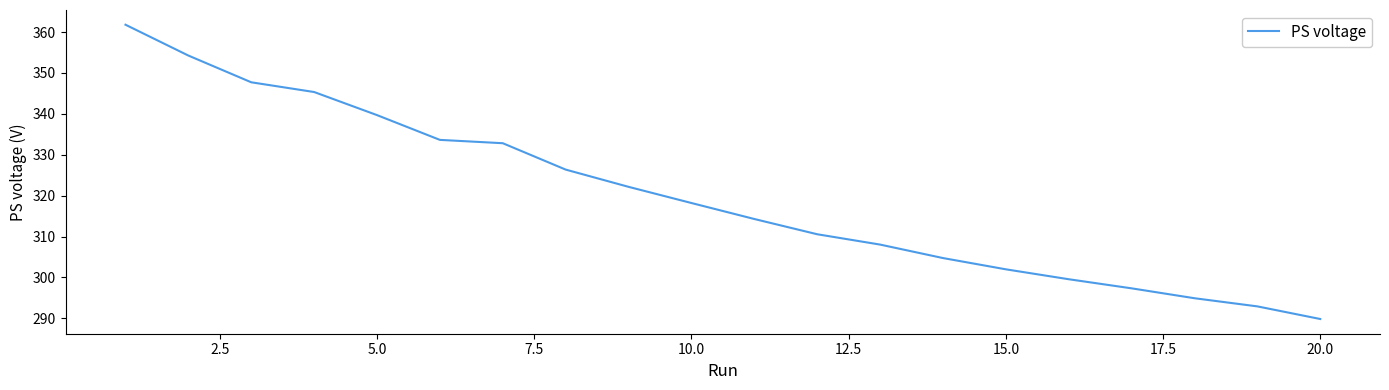

Does the chart have visible grid lines?

No